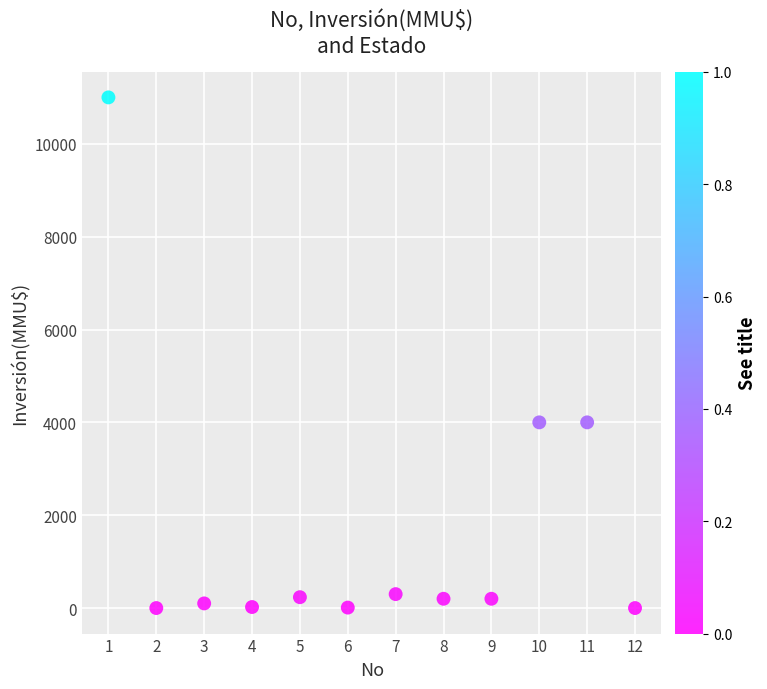

What is the average Y value?

1672